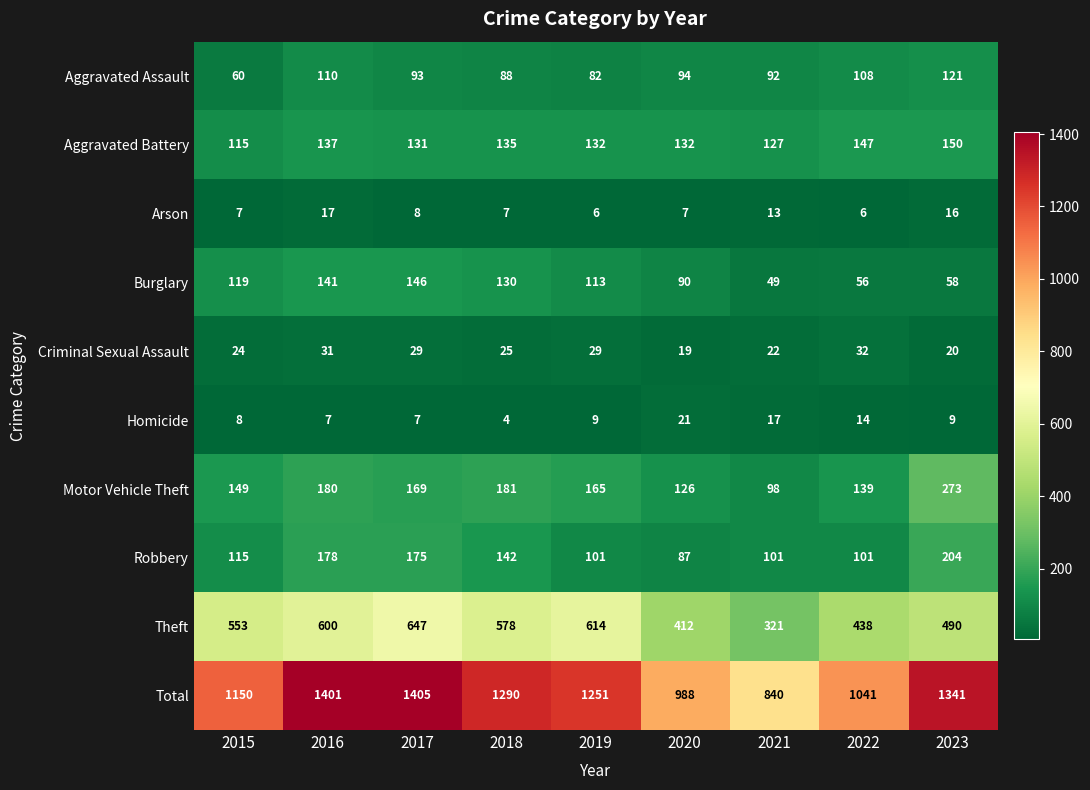

Which series changed the most between 2020 and 2021?

Total